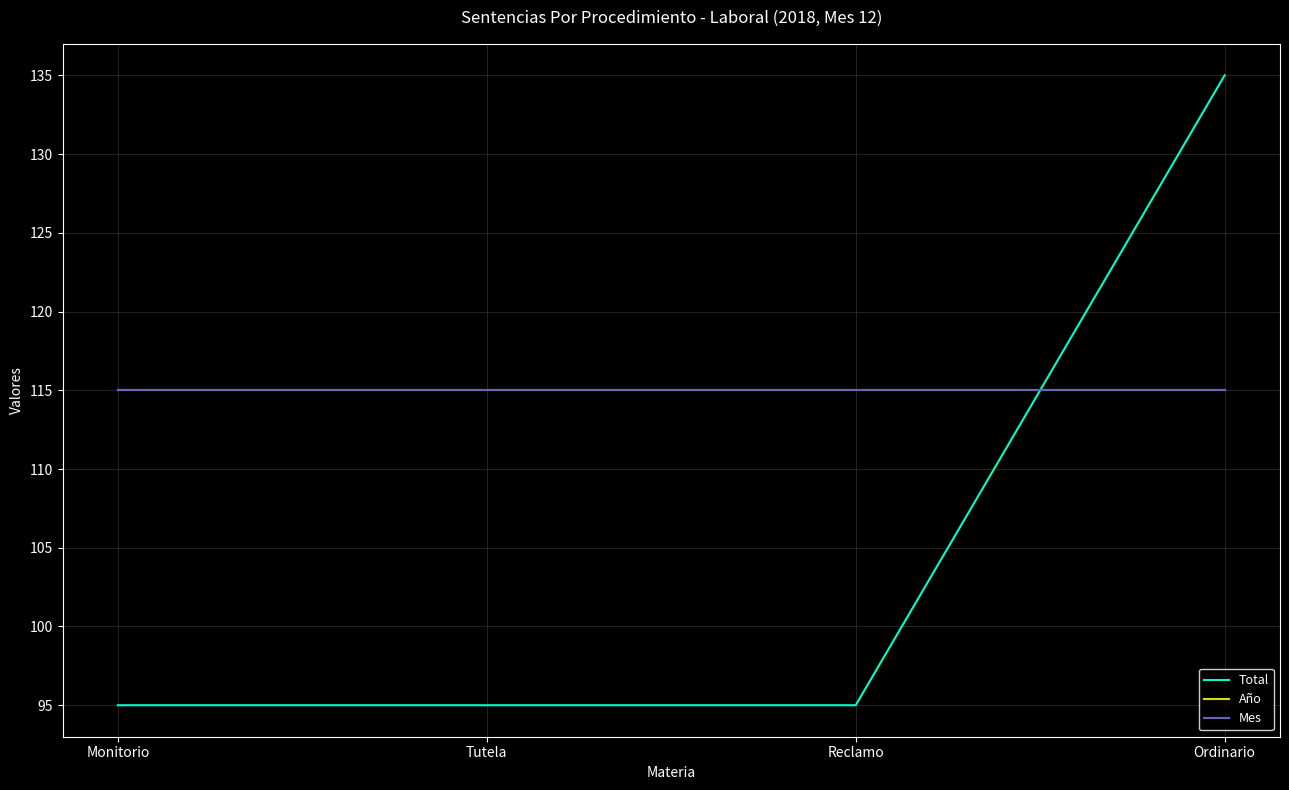

Does the chart have visible grid lines?

Yes